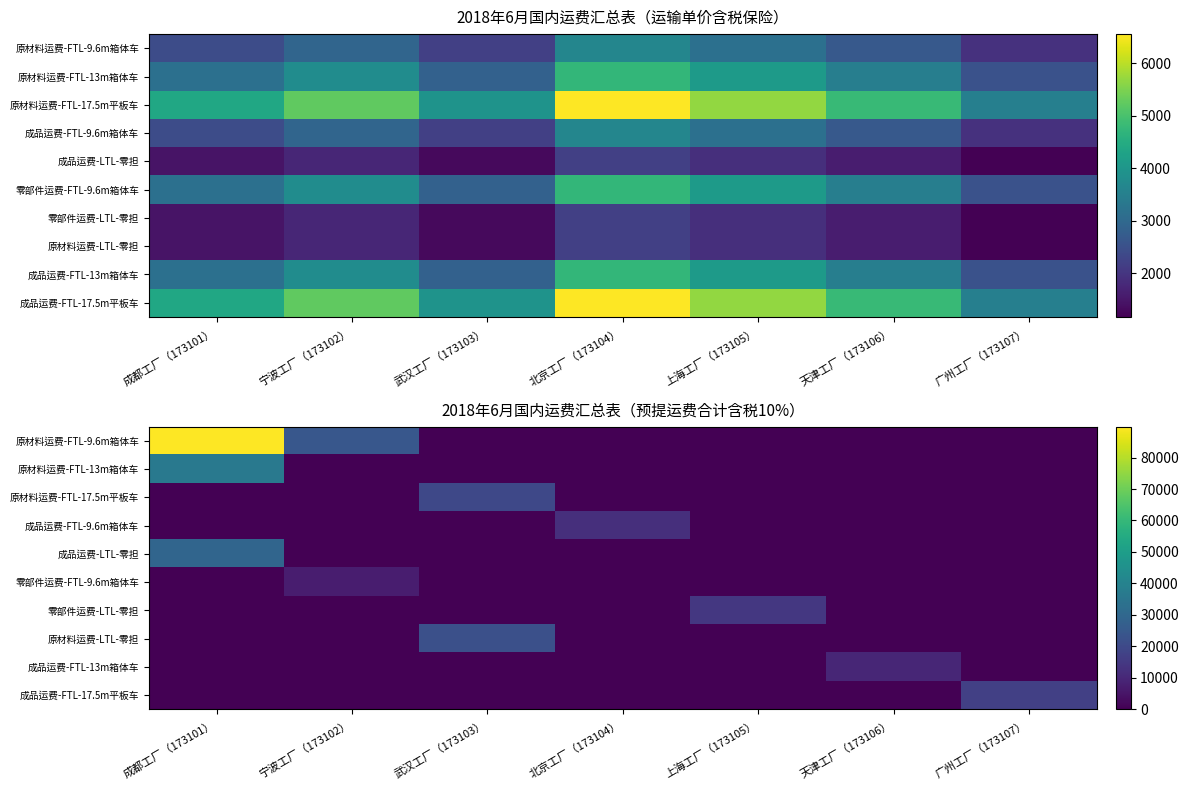

Which category has the highest value across all series?

成都工厂（173101）